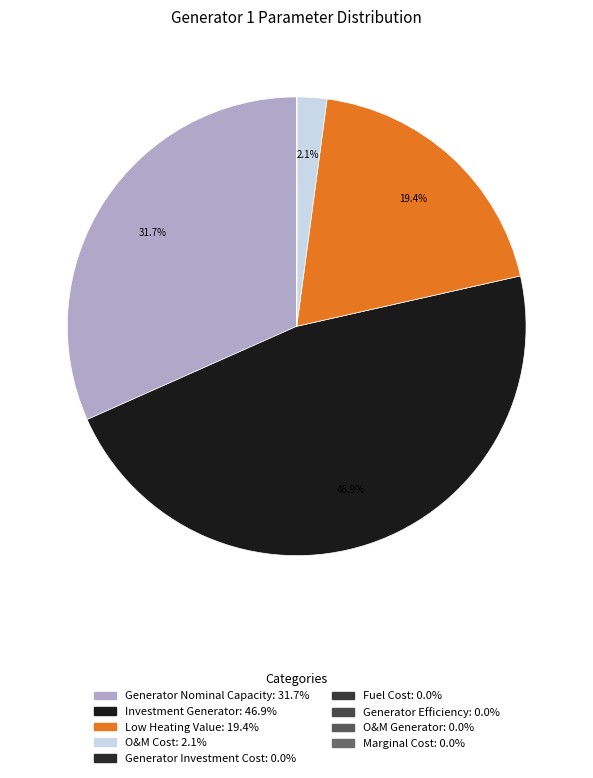

Does Generator Nominal Capacity represent more than half of the total?

No